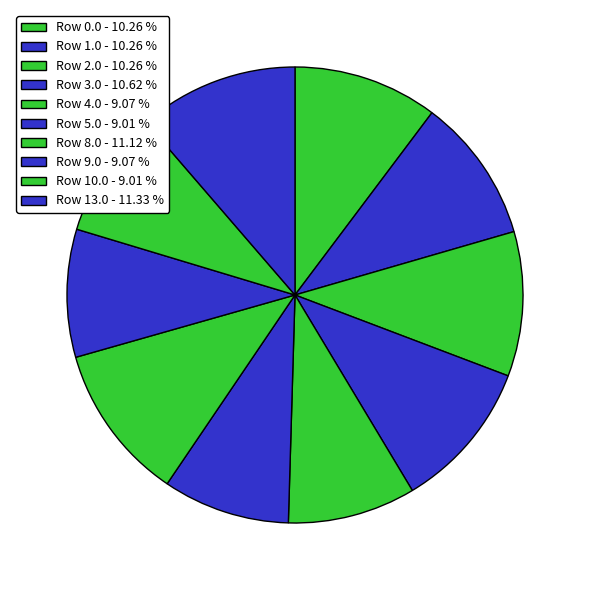

How many segments does this pie chart have?

10